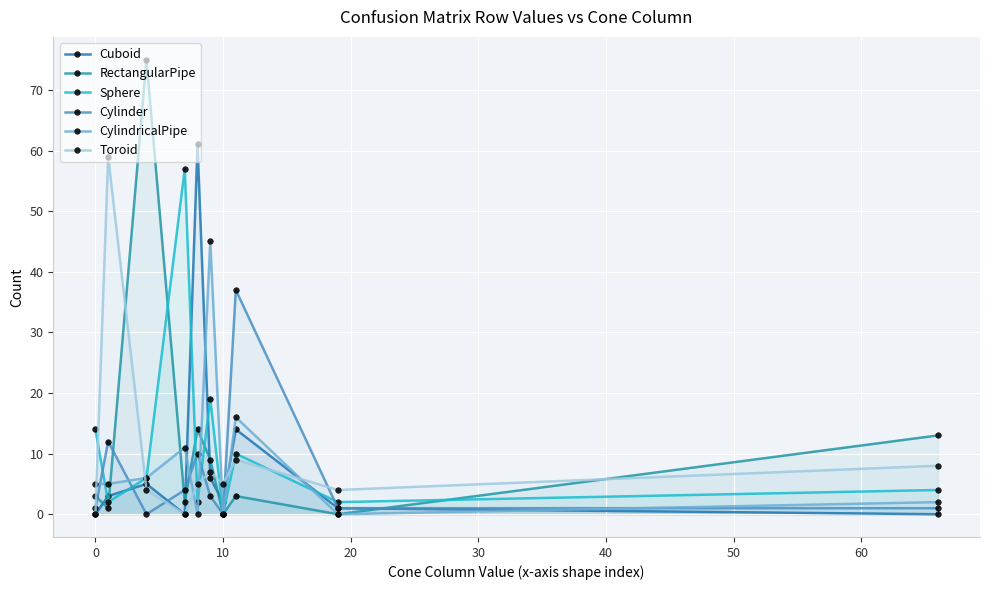

How many values in the Sphere series are below 6?

5